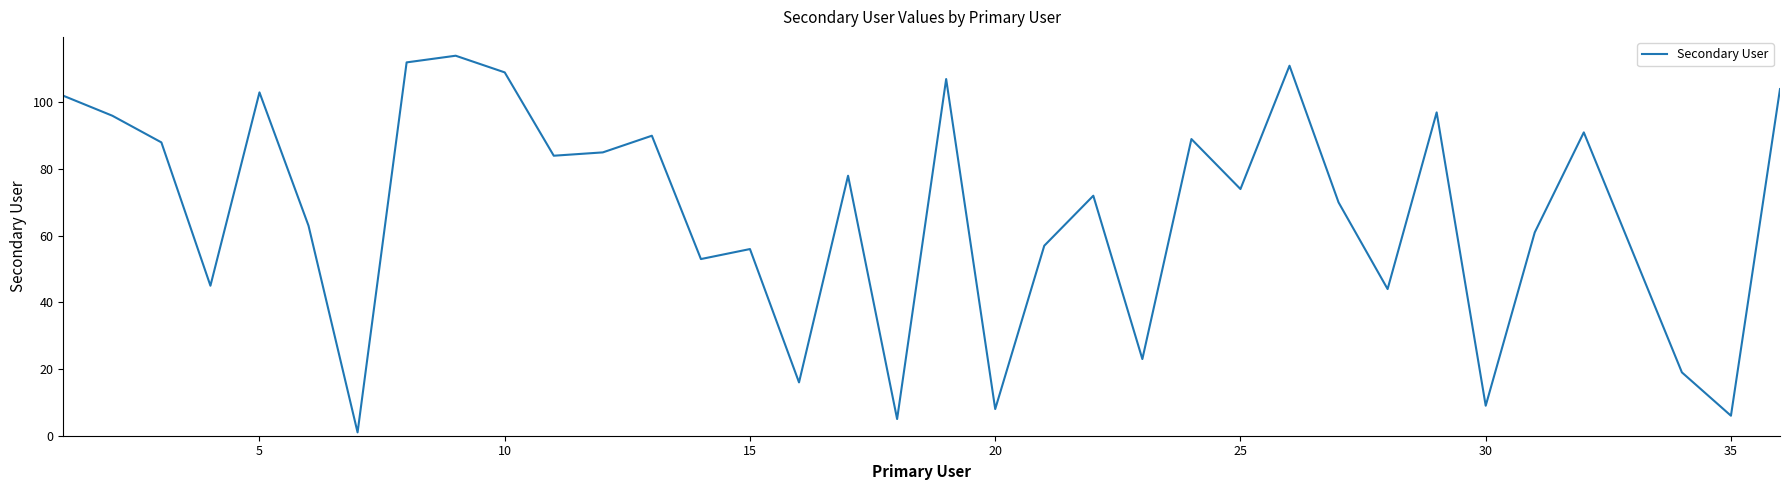

What is the greatest value displayed?

114